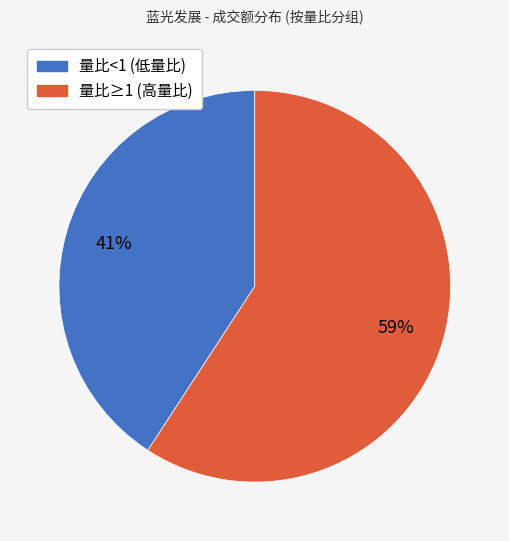

To the nearest percent, what is the difference between the largest and smallest slice percentages?

18%